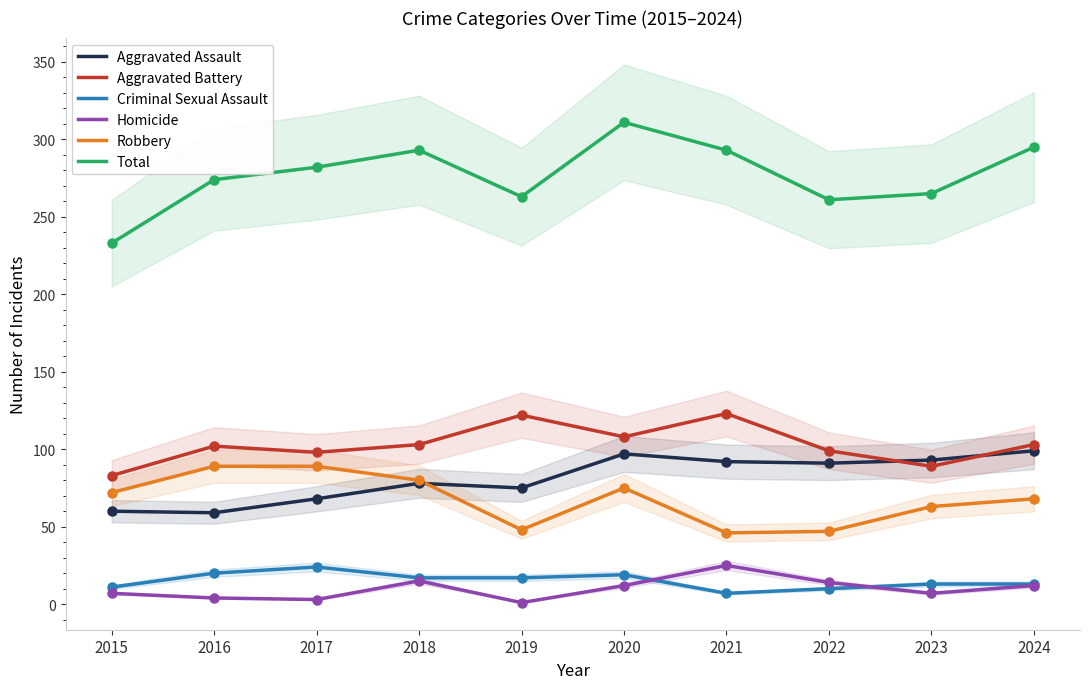

Which series has the largest total across all categories?

Total